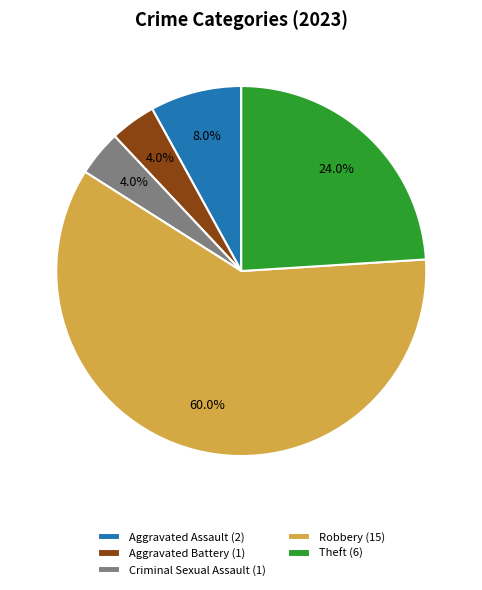

Combined, do Aggravated Assault and Aggravated Battery account for over 50%?

No